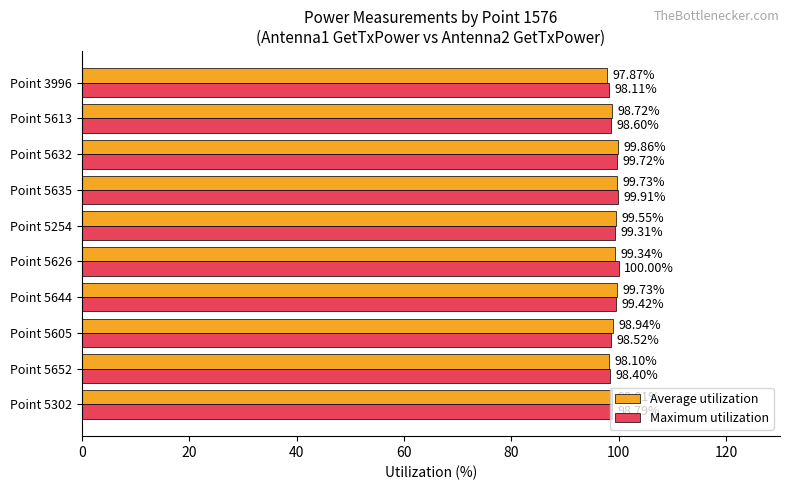

Between Point 5302 and Point 5254, which series saw the biggest shift?

Average utilization